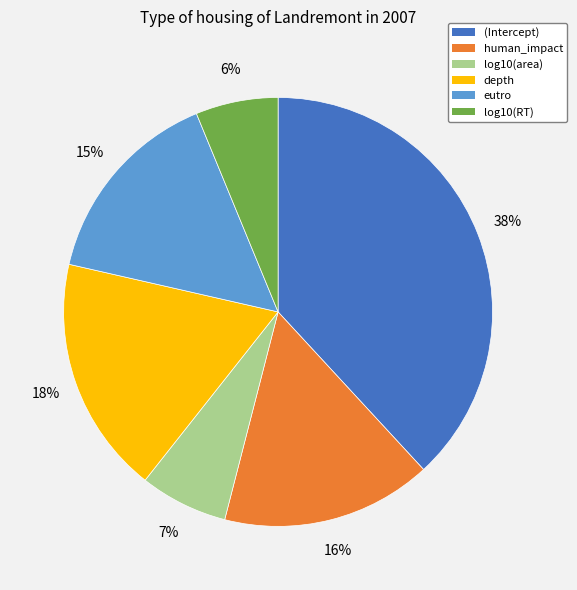

Combined, do human_impact and log10(area) account for over 50%?

No